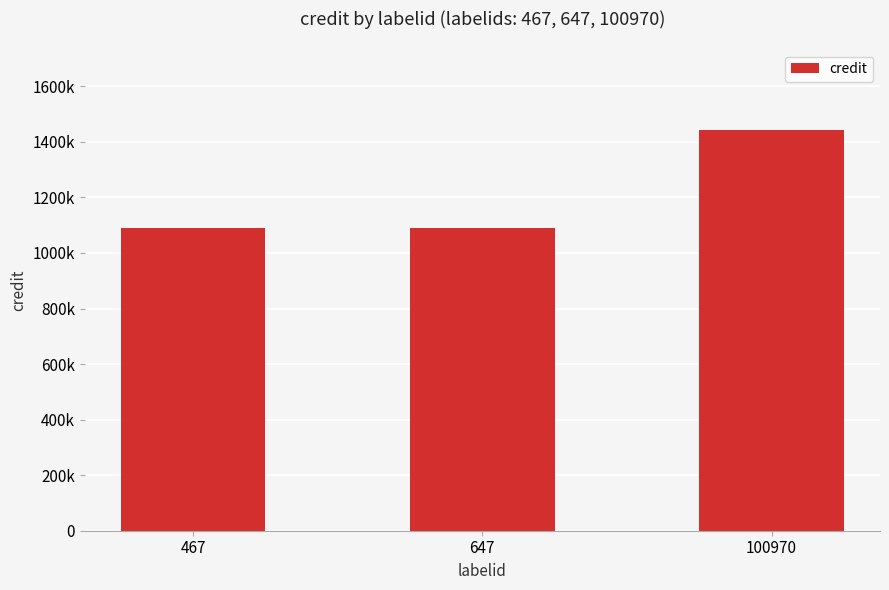

What is the value of the 3rd bar from the left?

1443196